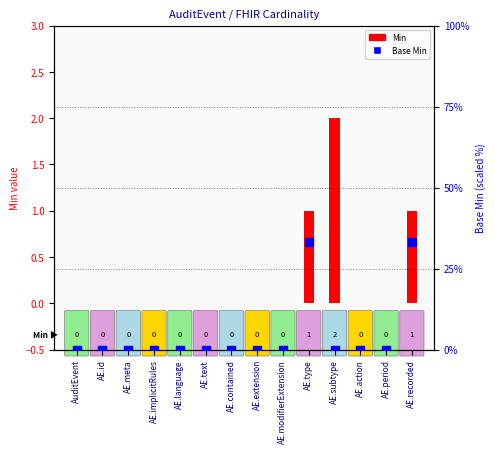

At which category is the sum across all series the highest?

AE.type